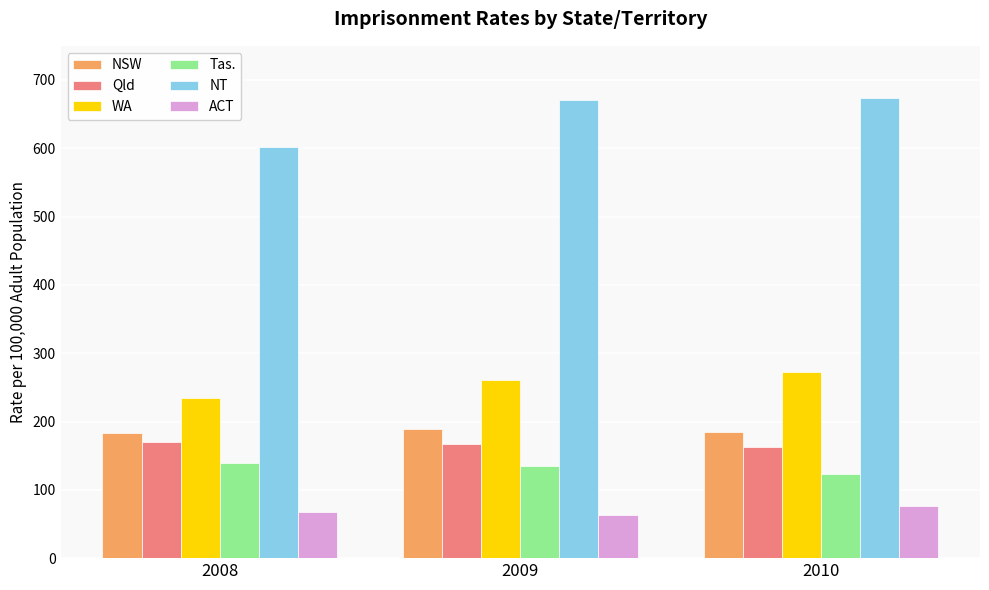

What is the spread (max minus min) of values at 2010?

596.7